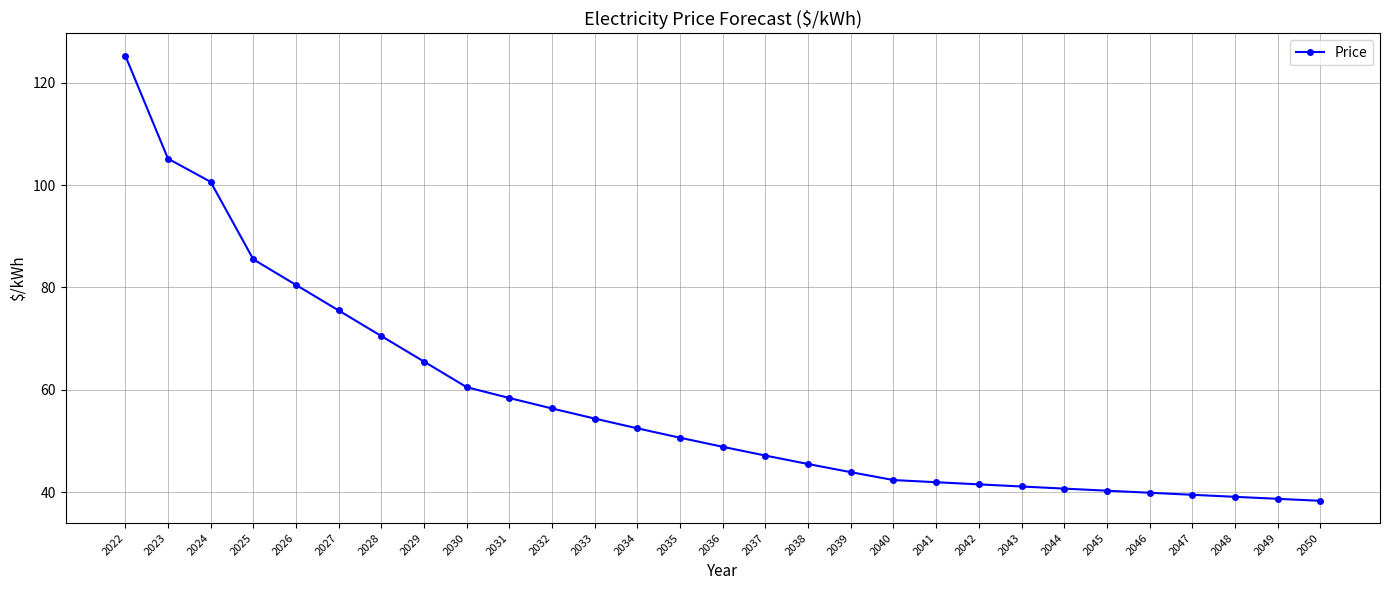

What is the value of the 17th point from the left?

45.5